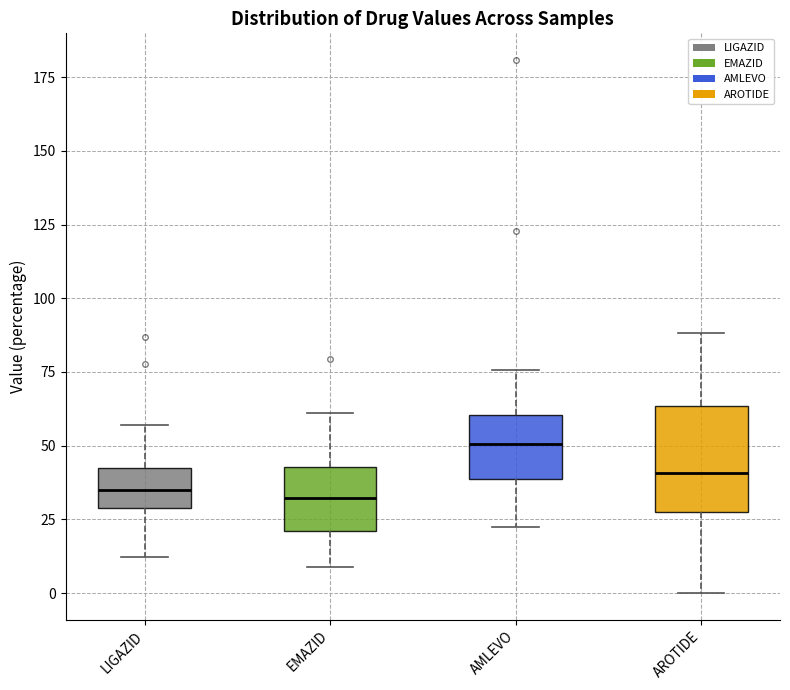

Reading left to right, read every box against the y-axis: the position of its median line, the range the box covers, and the ends of its whiskers. The values are not printed on the chart, so give them approximately, as read against the axis.

LIGAZID: median 35, box 30 to 40, whiskers 10 to 55
EMAZID: median 30, box 20 to 45, whiskers 10 to 60
AMLEVO: median 50, box 40 to 60, whiskers 25 to 75
AROTIDE: median 40, box 25 to 65, whiskers 0 to 90